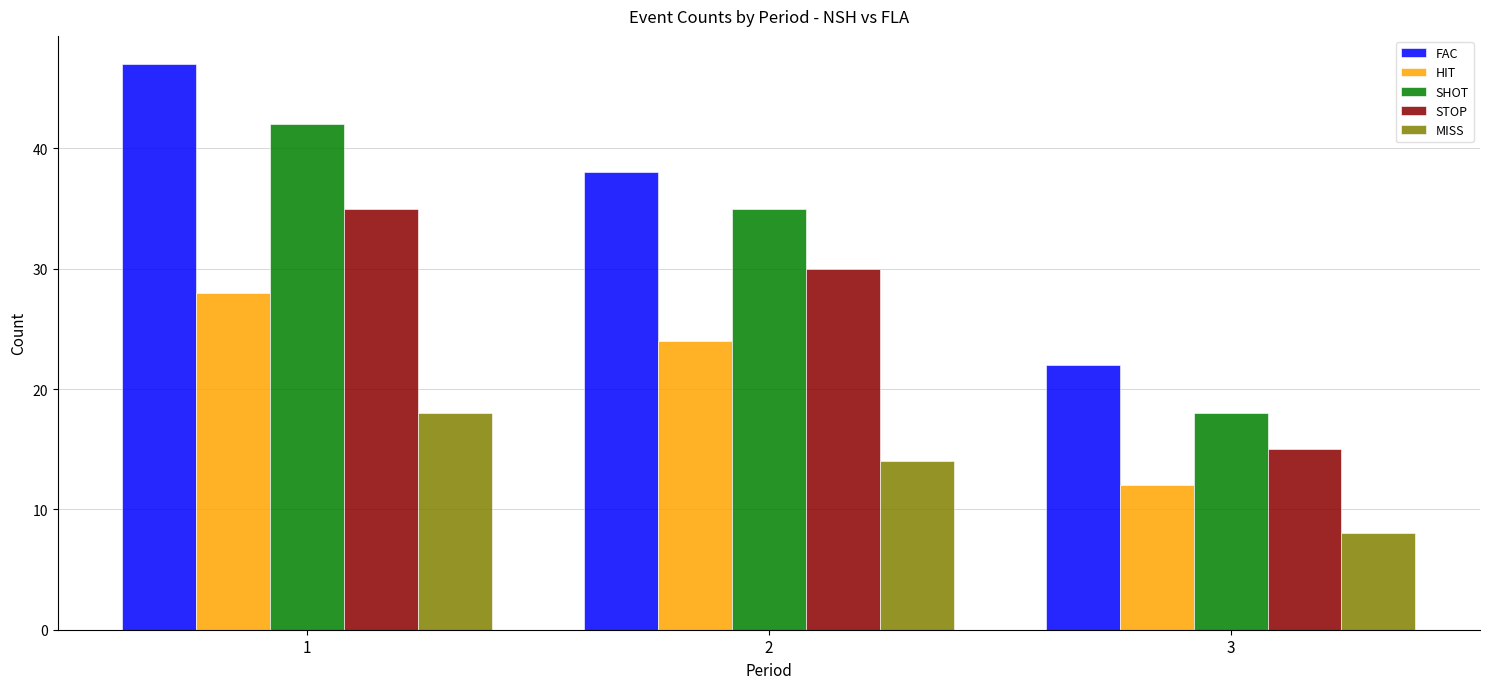

What is the value of the STOP bar at the 3rd from the left?

15